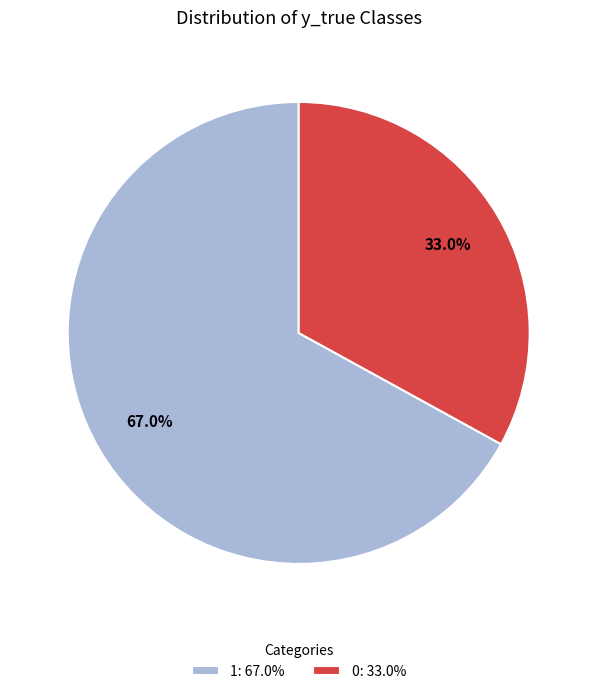

Does 1 account for over 50% of the chart?

Yes